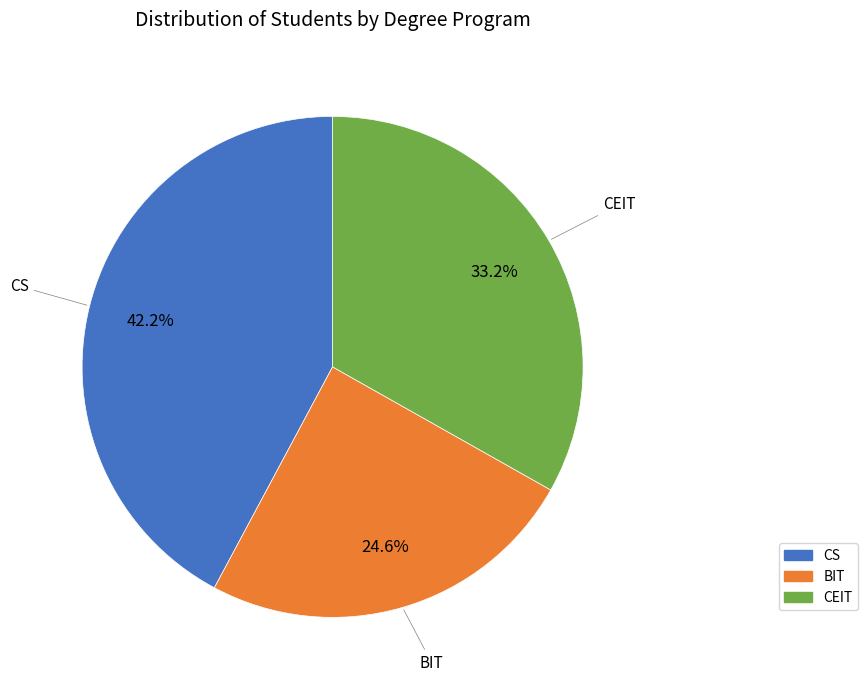

Is it true that CEIT is 33% of the pie?

True